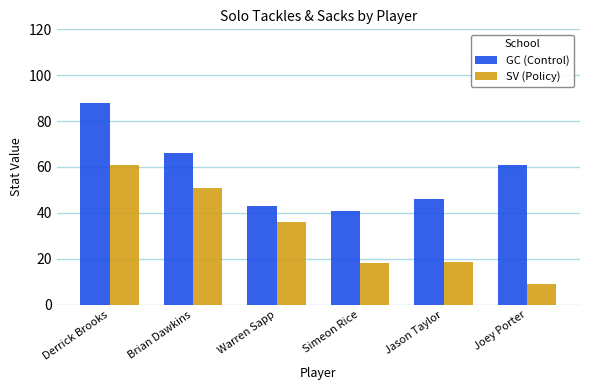

List the series in order of their peak value, lowest first.

SV (Policy), GC (Control)